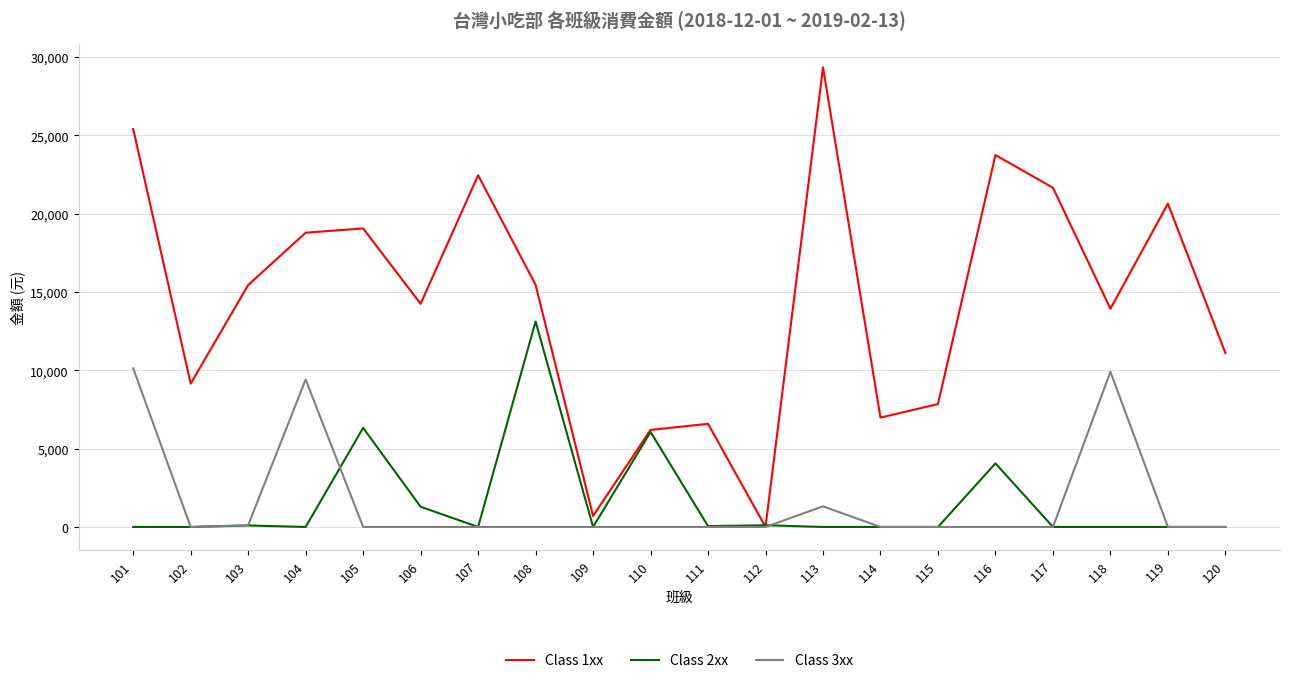

In Class 1xx, how many points are lower than both neighbors (excluding endpoints)?

6